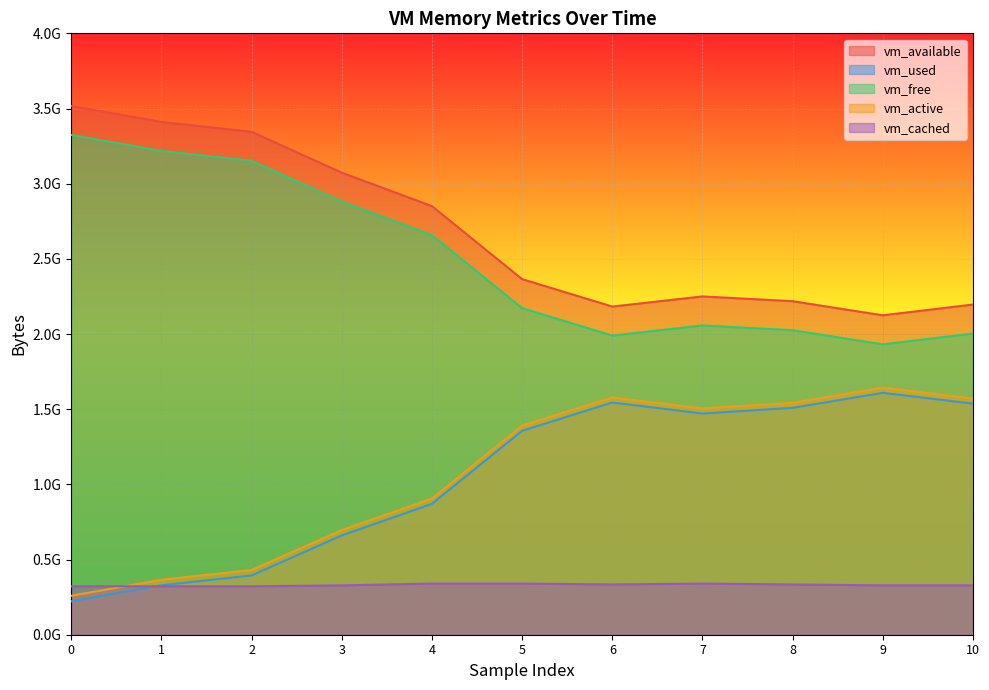

At which category does vm_active reach its first local valley?

7